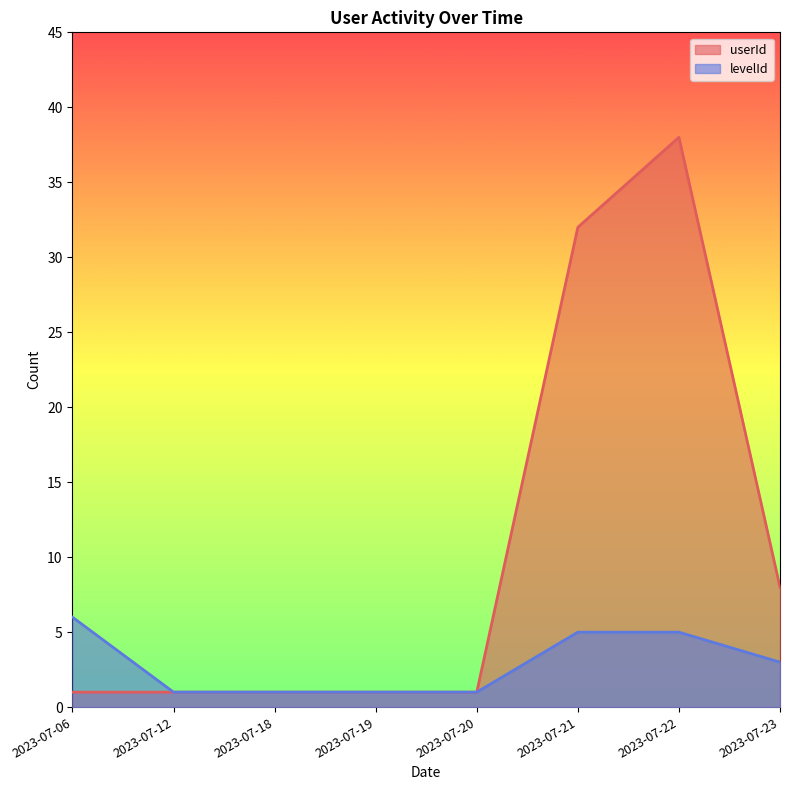

How many values in the userId series exceed 1?

3